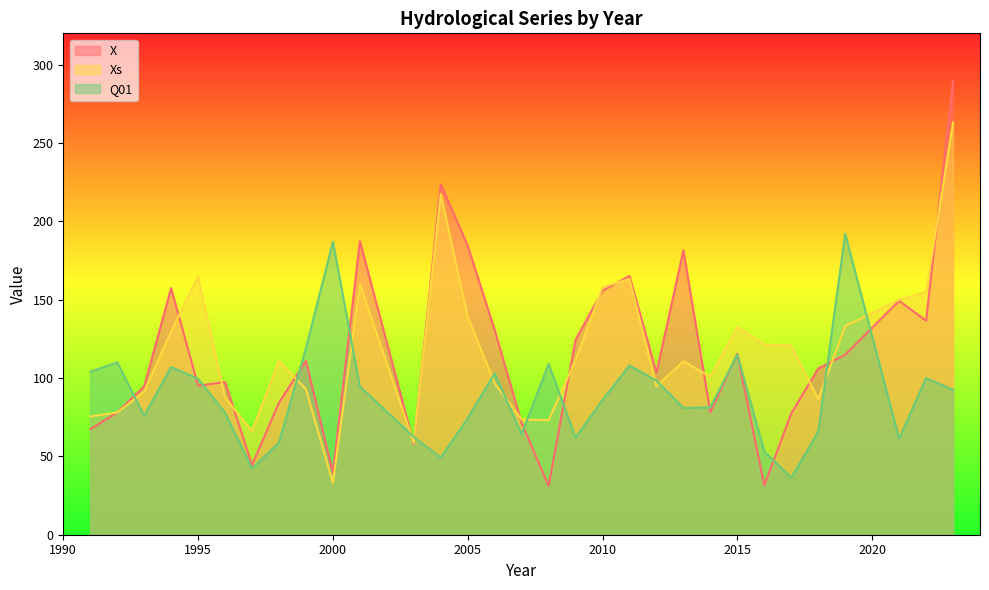

What are all the series names shown in the legend?

X, Xs, Q01